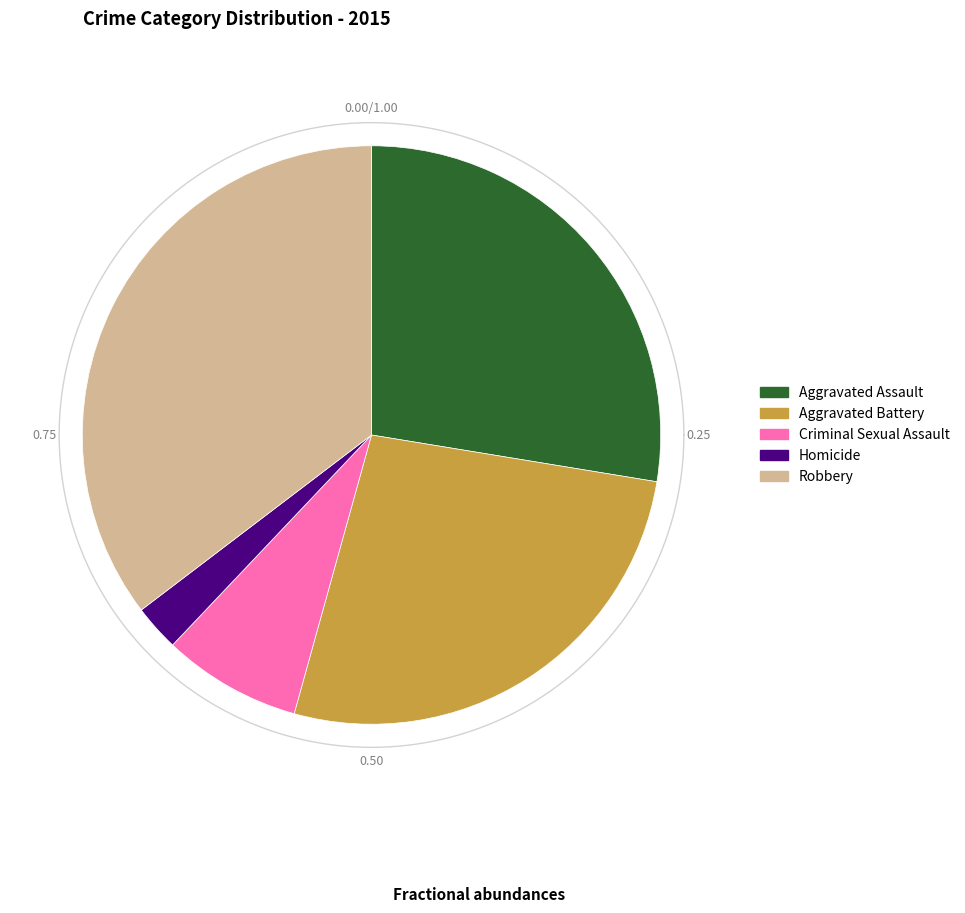

To the nearest percent, what percentage of the pie is Aggravated Battery?

27%